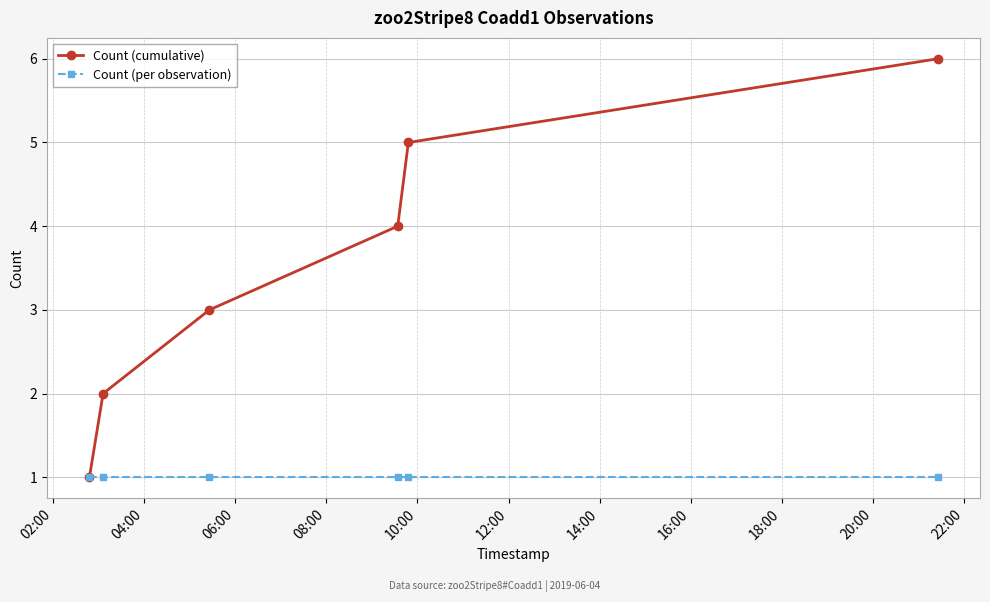

Which series has the largest total across all categories?

Count (cumulative)